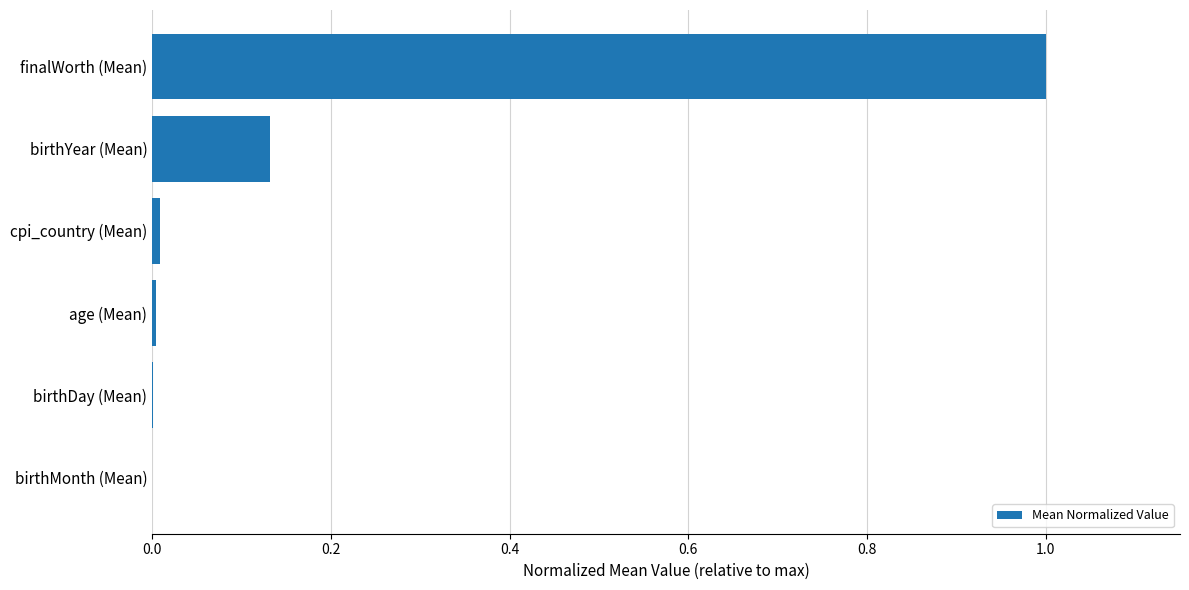

What is the maximum value shown in the chart?

1.0